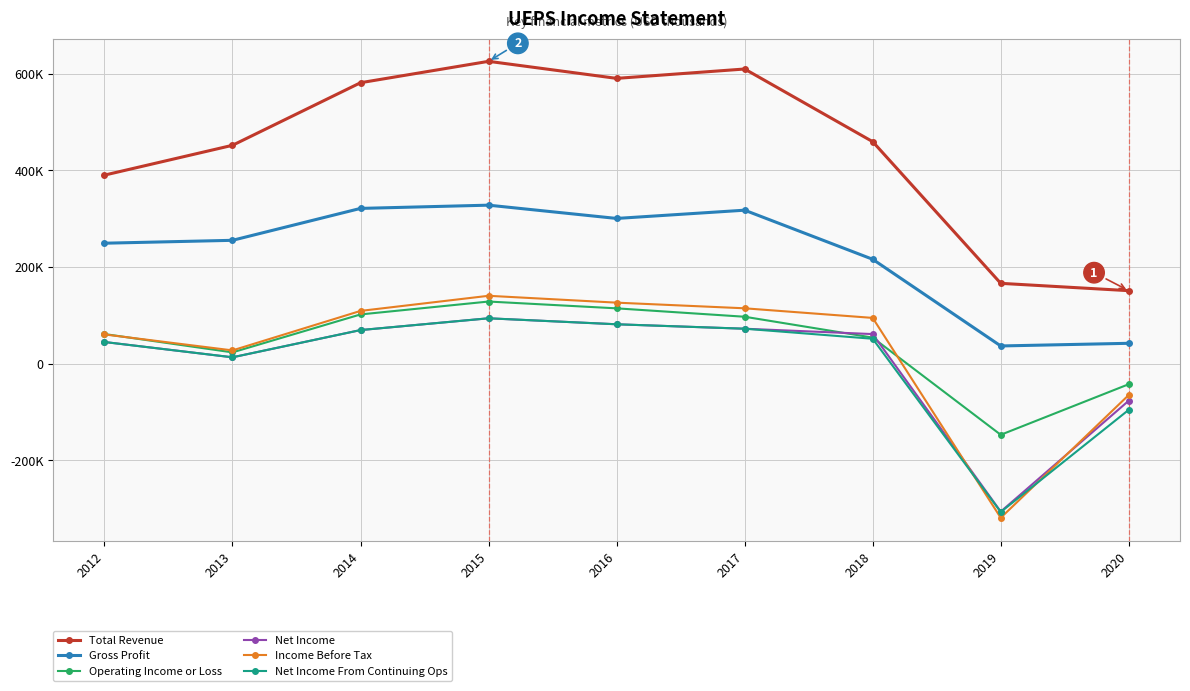

The Income Before Tax series shows -319400 at 2019. True or false?

True